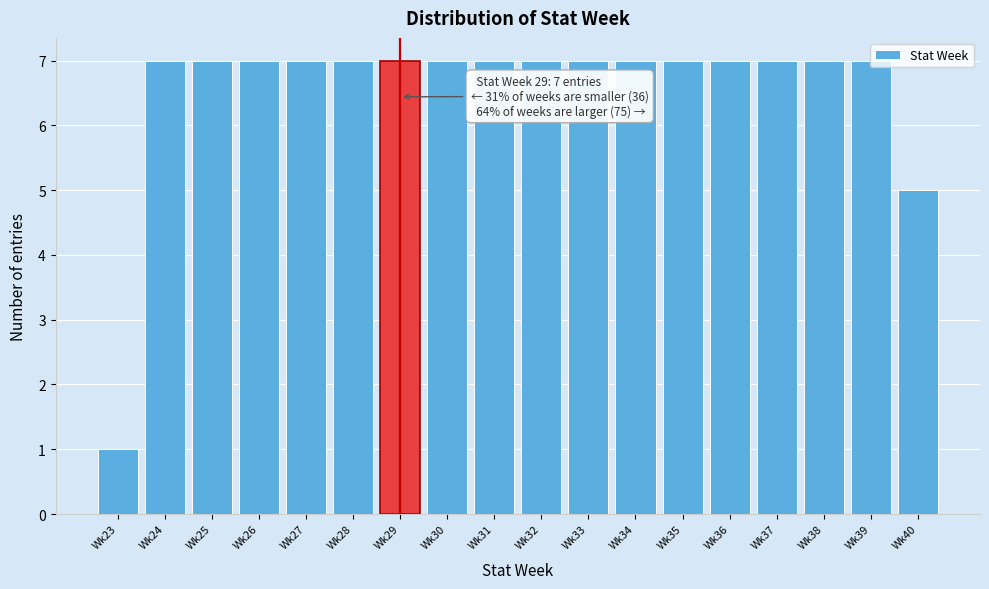

True or false: the data shows 7 at Wk35.

True